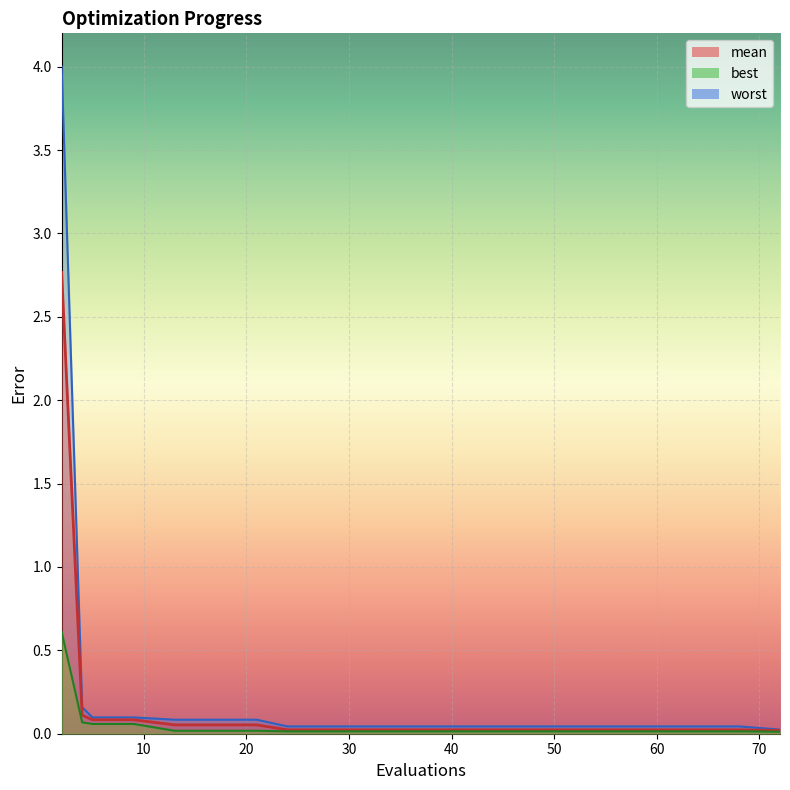

What are all the series names shown in the legend?

mean, best, worst